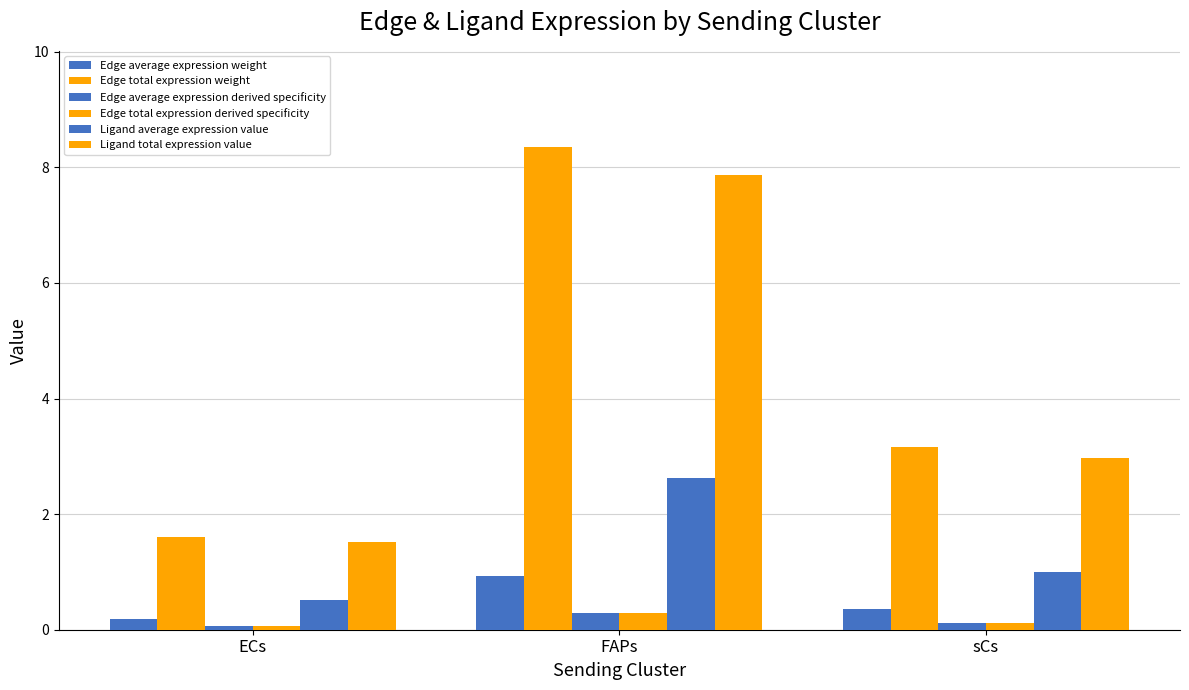

How many distinct data groups are displayed?

6